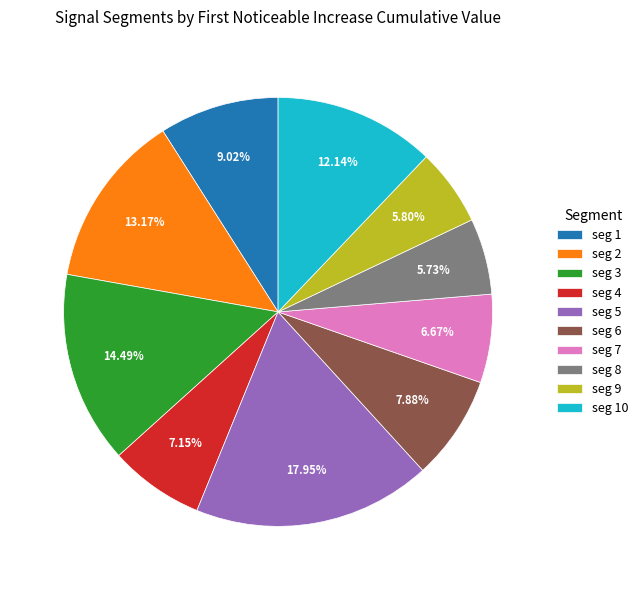

Does any single category account for the majority?

No